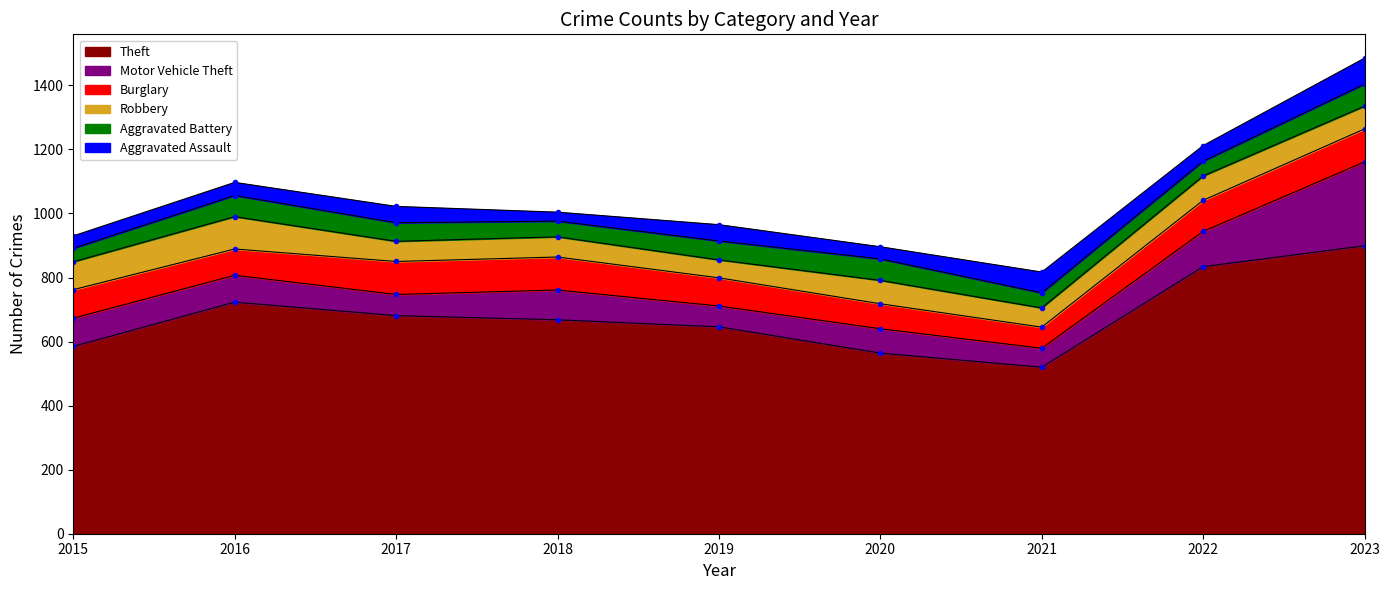

Which series has the largest total across all categories?

Theft